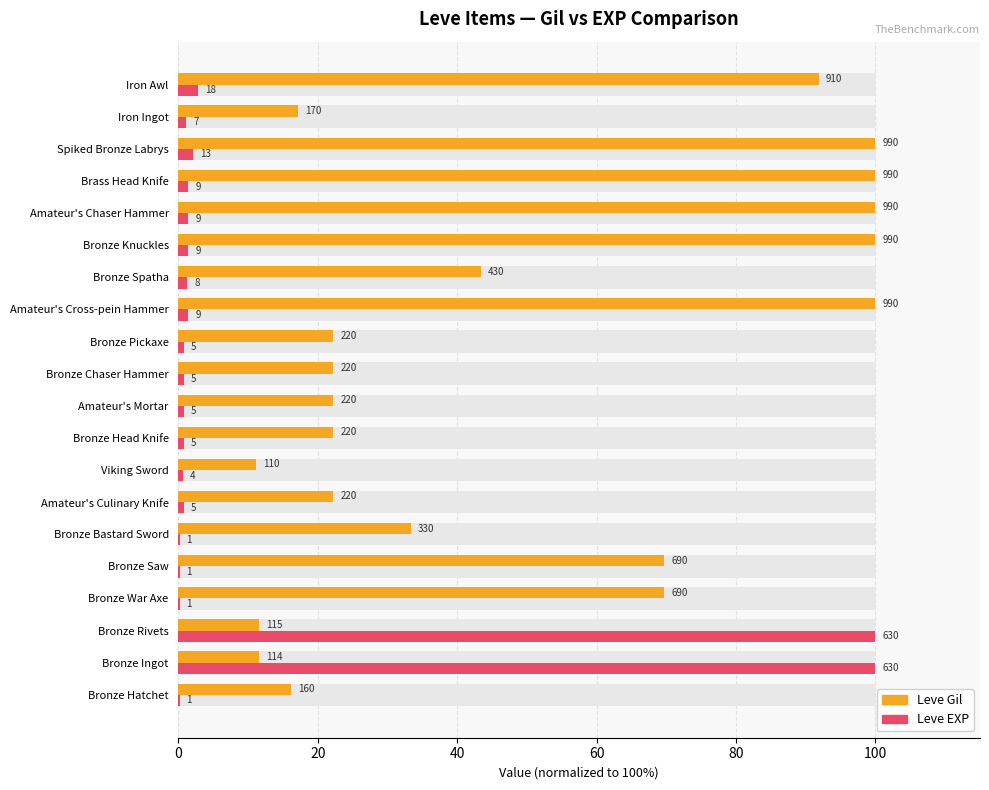

The Leve Gil series shows 39.8 at Bronze Pickaxe. True or false?

False